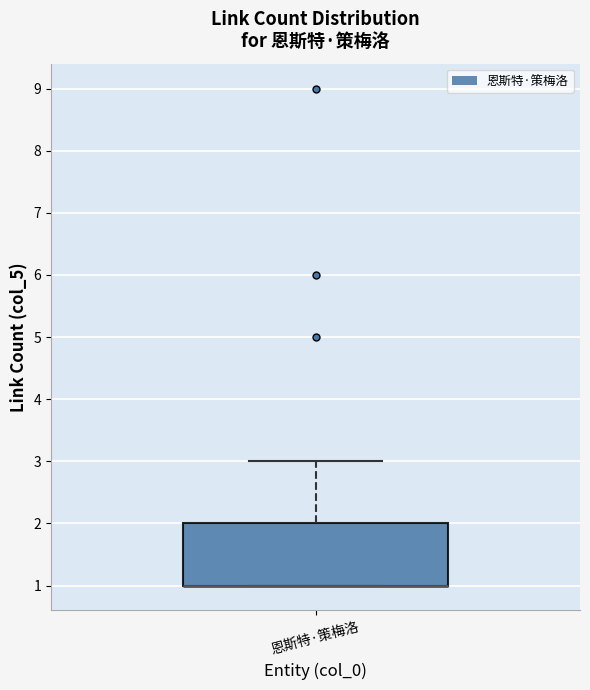

Transcribe this box plot: give where the median line is, the range the box spans, and where the two whiskers end, as read against the y-axis. The values are not printed on the chart, so give them approximately, as read against the axis.

median 1 (drawn on the box's lower edge), box 1 to 2, whiskers 1 to 3